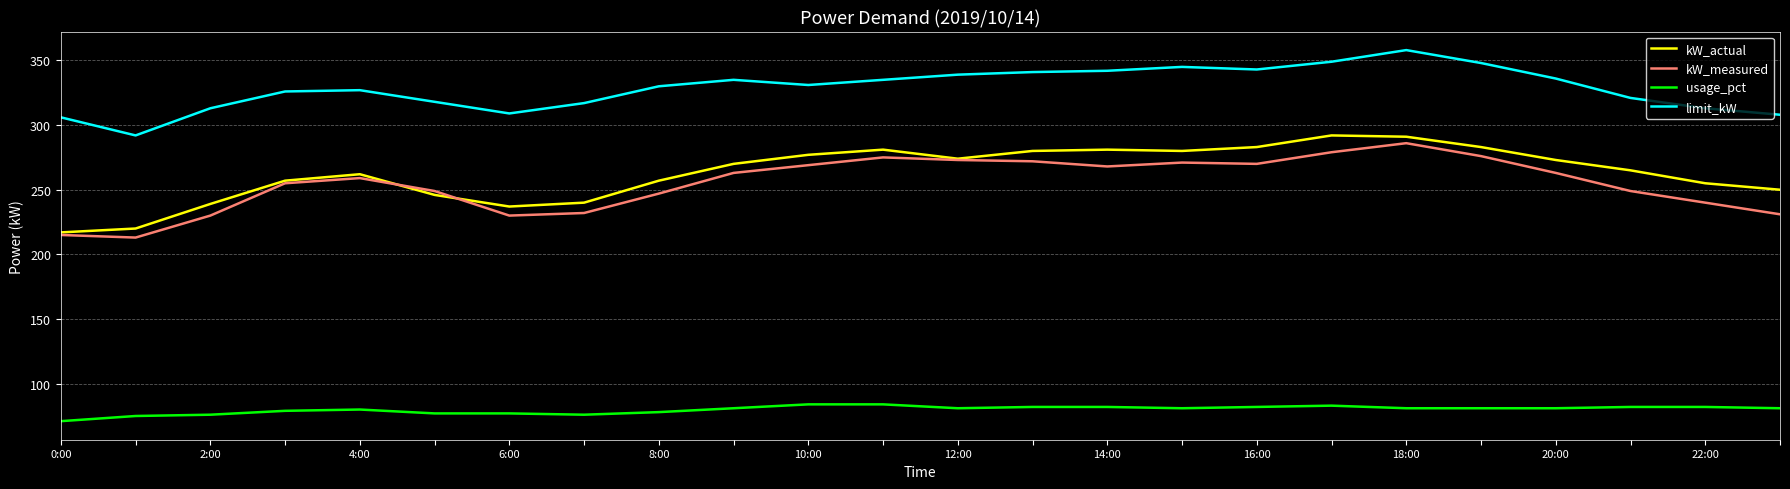

True or false: usage_pct and kW_measured intersect in this chart.

False